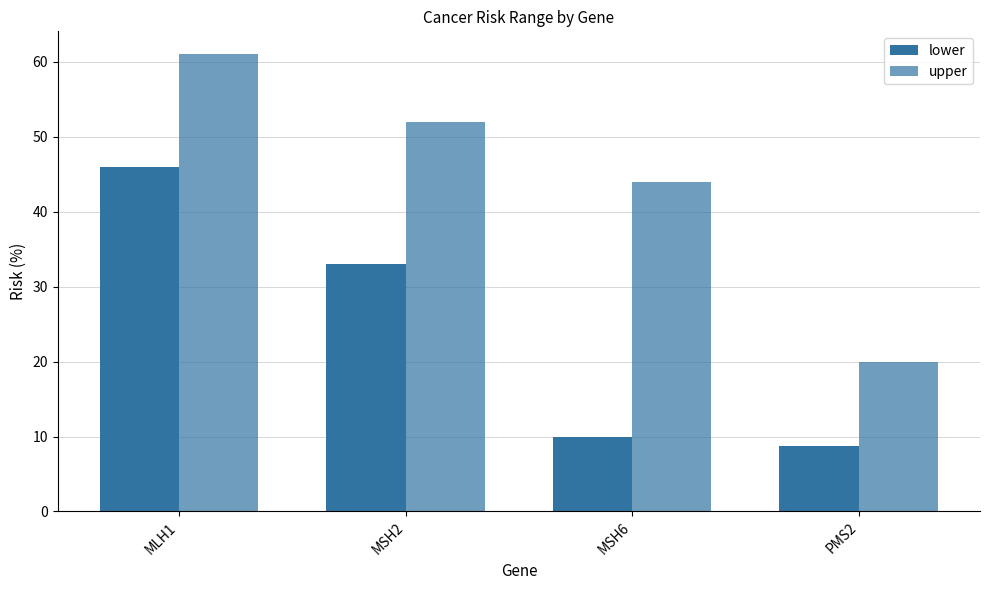

What is the minimum value for lower?

8.7